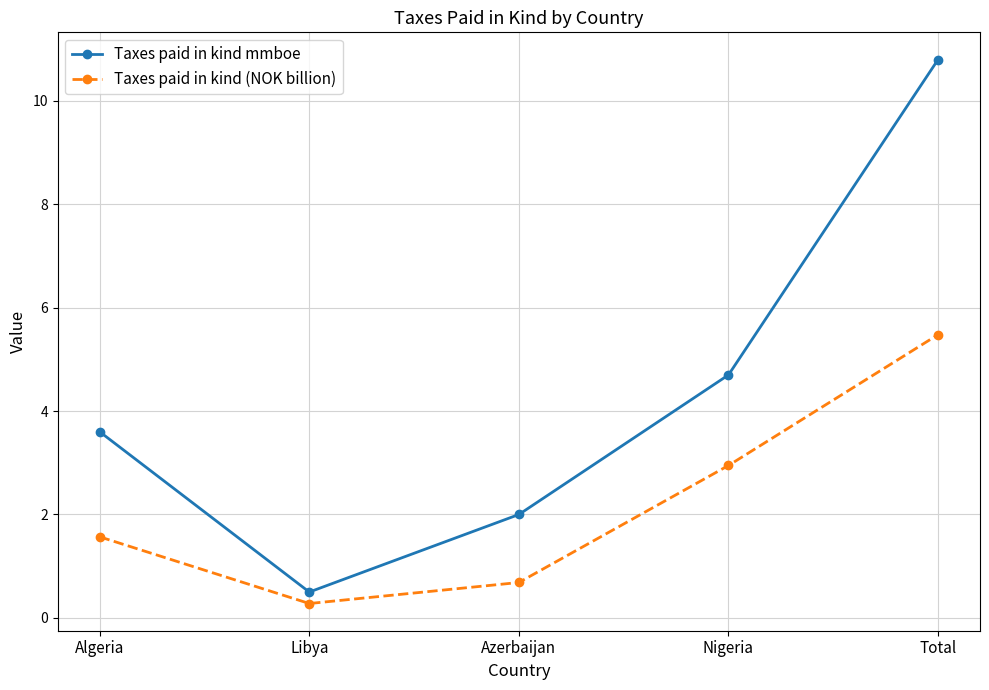

What is the label of the 3rd point from the left?

Azerbaijan